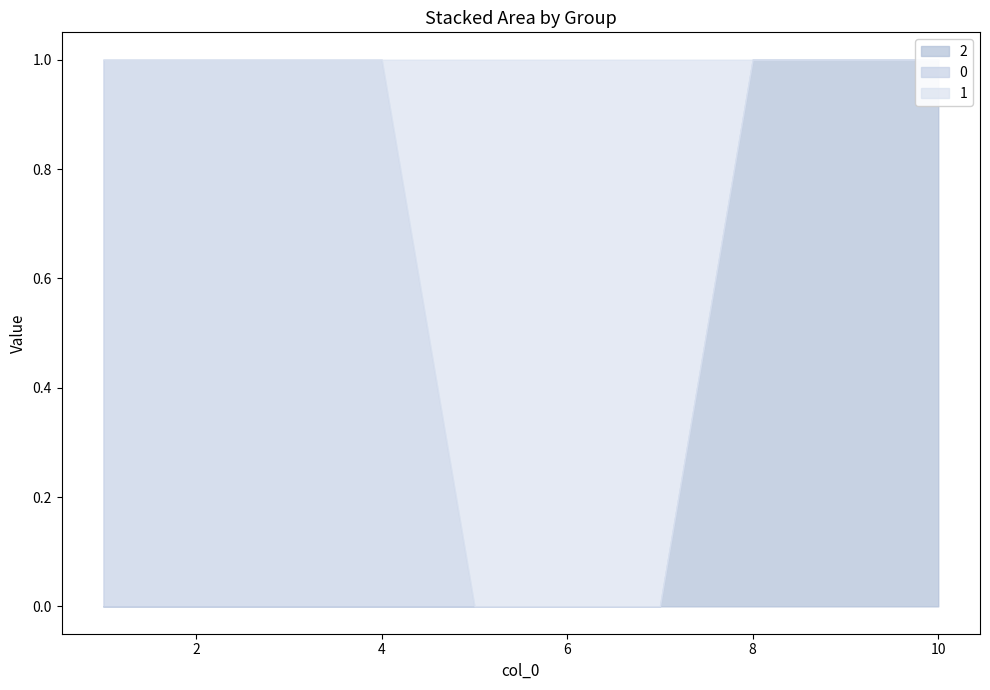

What is the value of the 1 point at the 6th from the left?

1